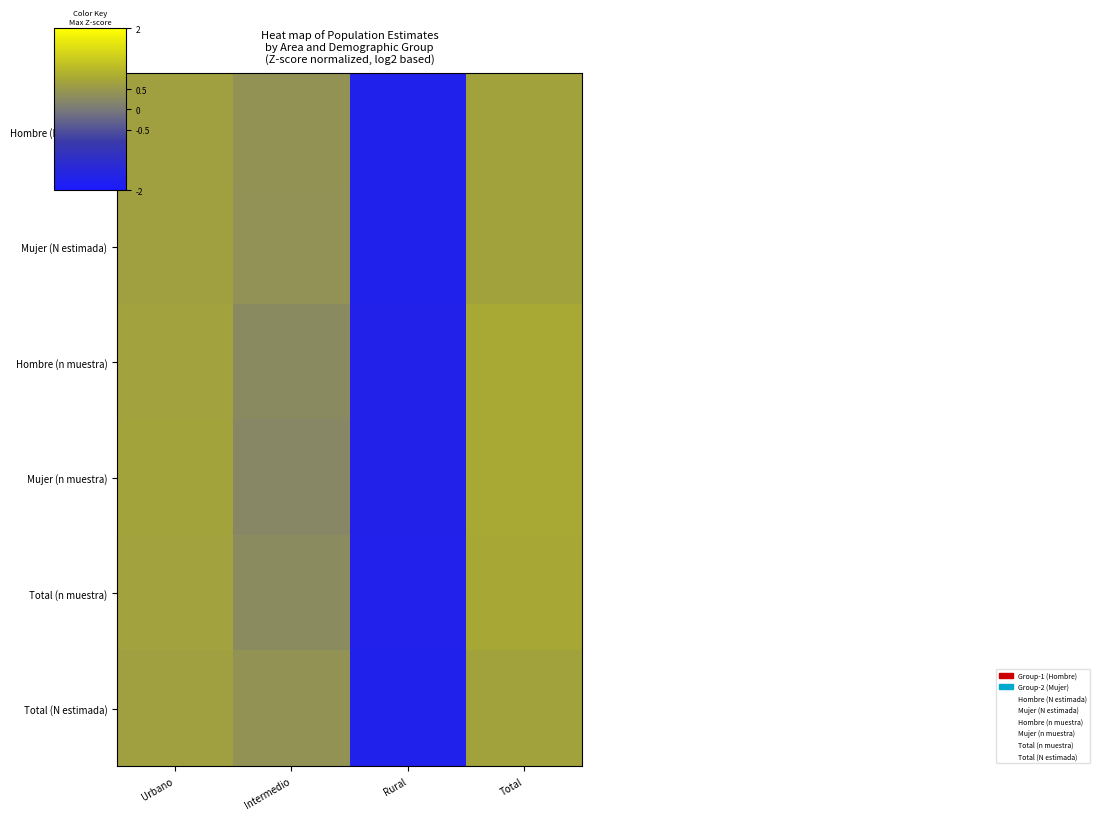

What is the total value across all series at Urbano?

3.9